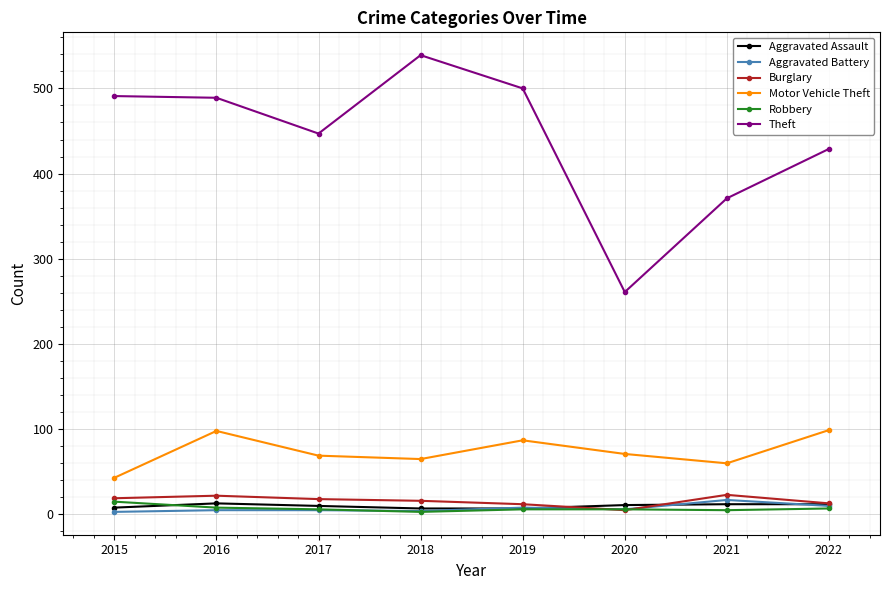

What is the difference between the maximum and second lowest values in the Theft series?

168